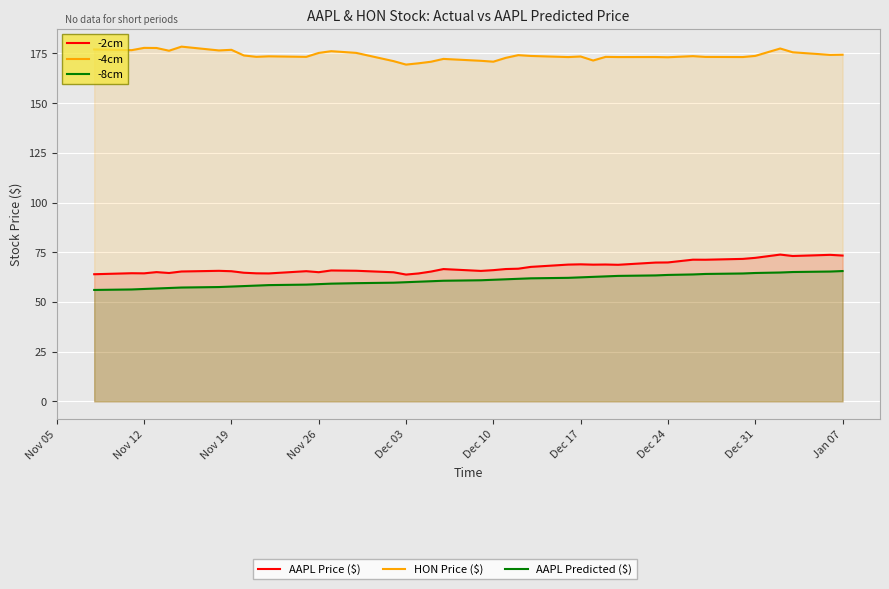

True or false: -8cm and -2cm cross at least once.

False